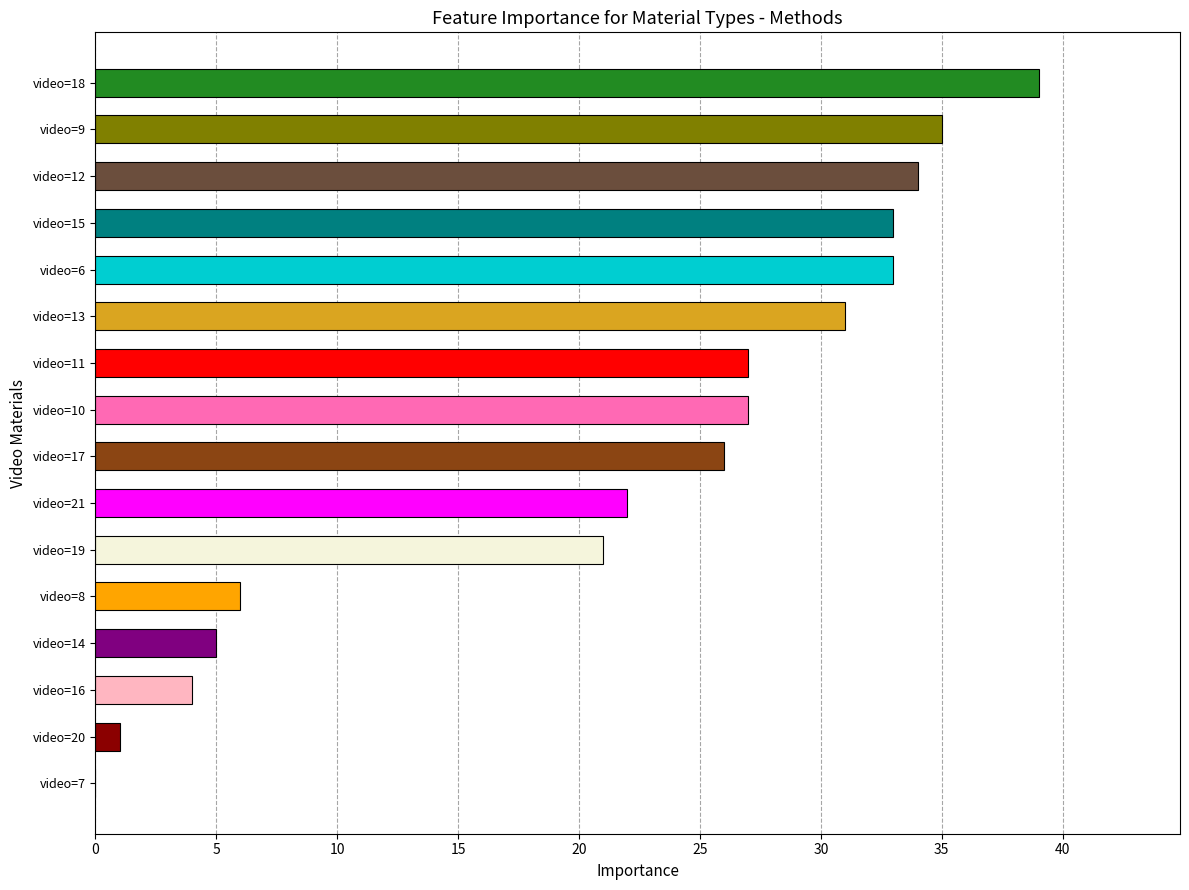

How many values are above zero?

15